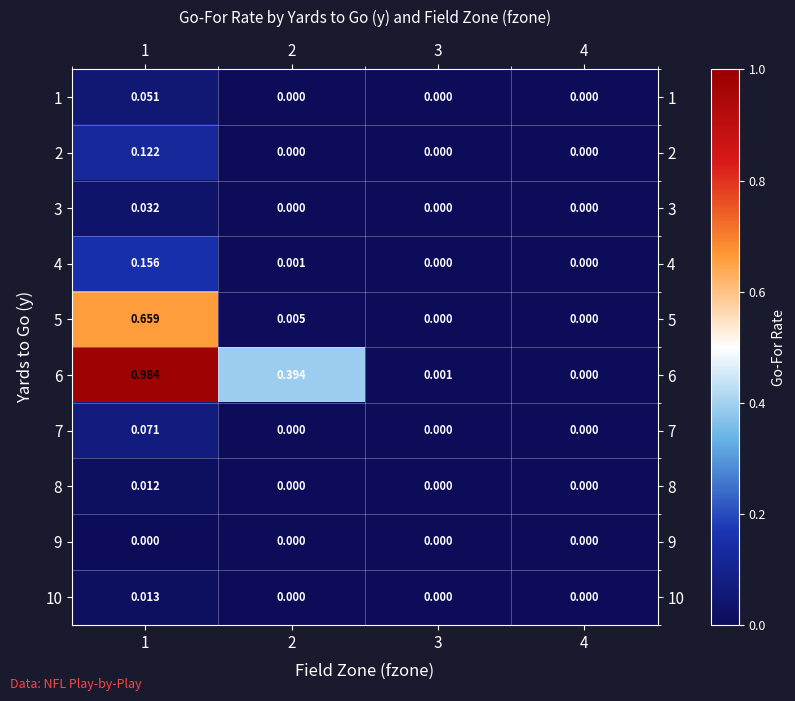

Which series changed the most between 1 and 2?

5